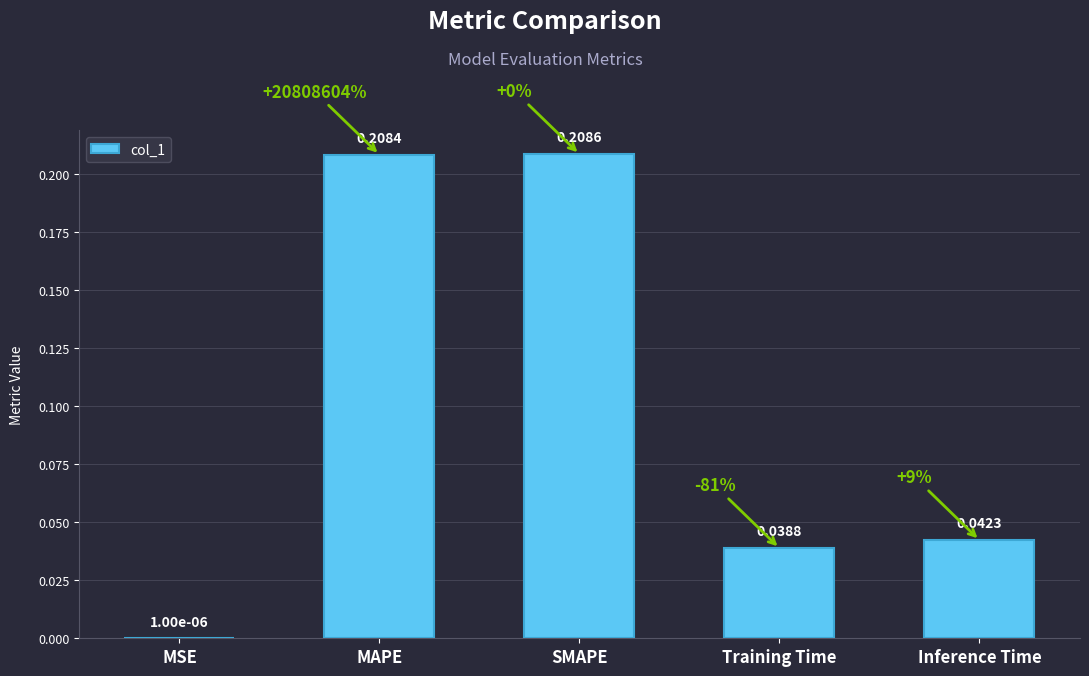

Where is the data nearest to the value 0?

MSE